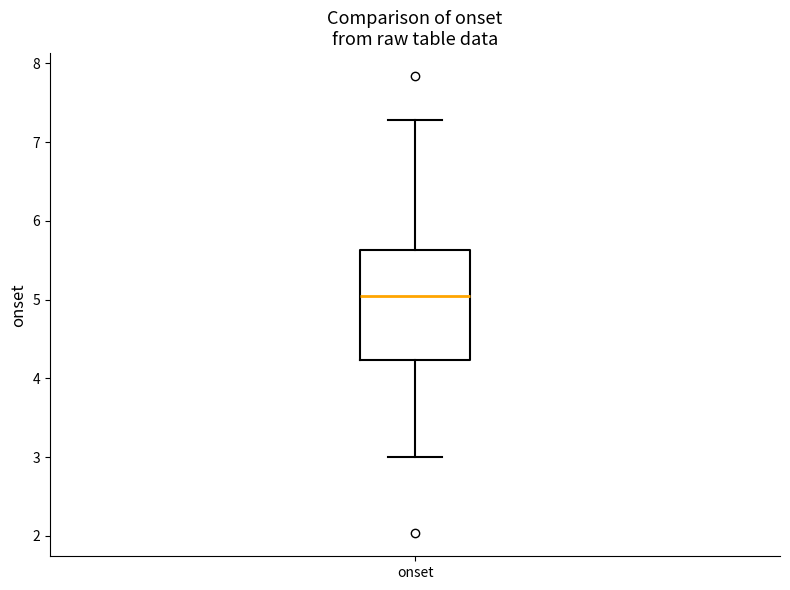

Read this box plot against the y-axis: the position of the median line, the range covered by the box, and the ends of both whiskers. The values are not printed on the chart, so give them approximately, as read against the axis.

median 5.0, box 4.2 to 5.6, whiskers 3.0 to 7.3